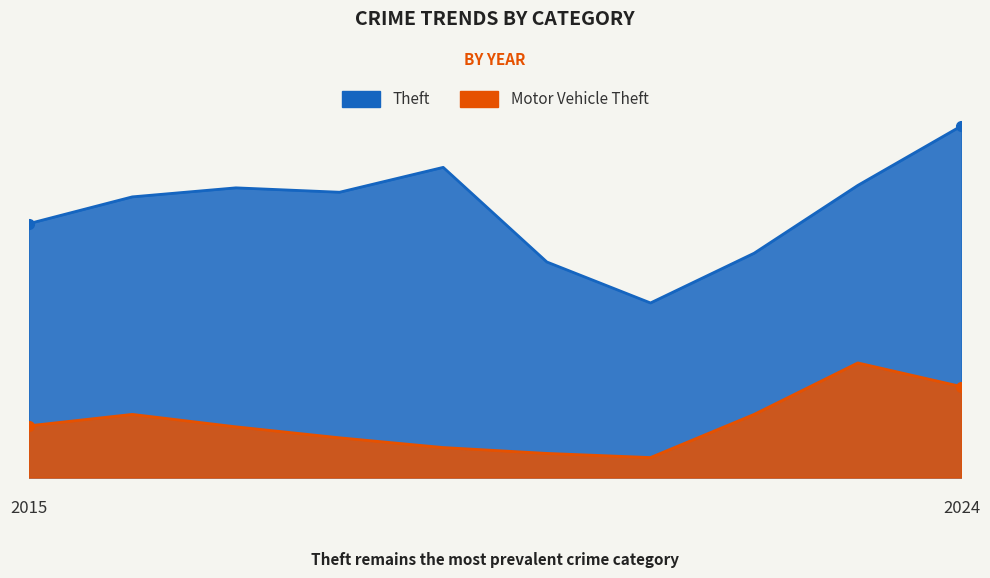

Is it true that Motor Vehicle Theft equals 38 at 2020?

False